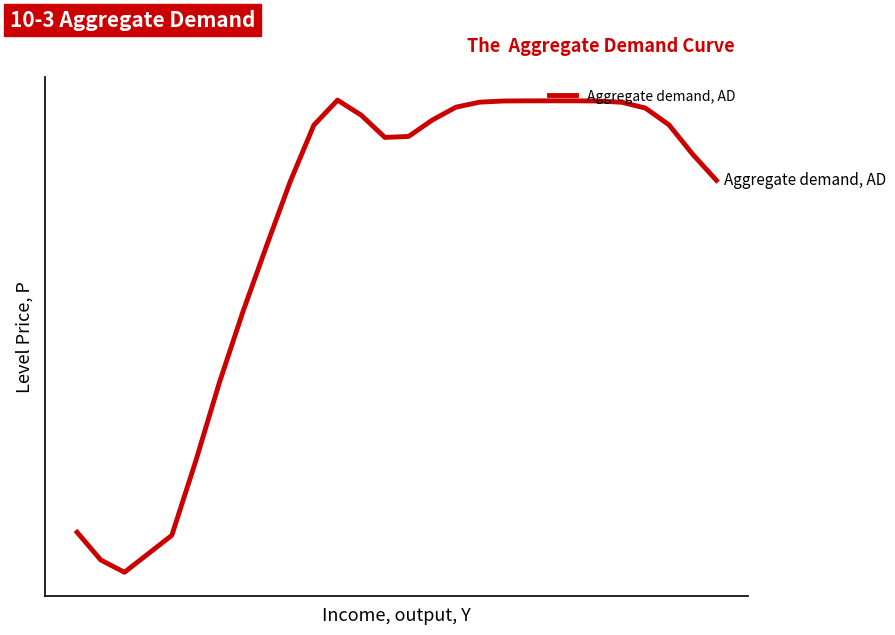

Is this an area chart (filled region under the line)?

No